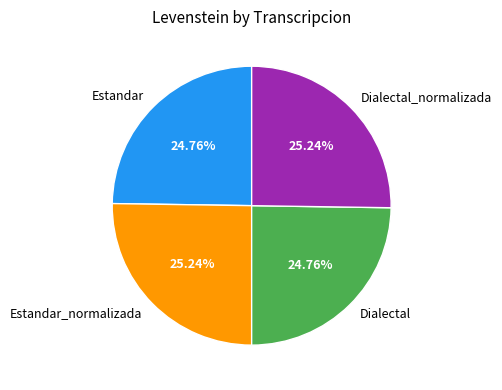

What percentage is the Dialectal slice, to the nearest percent?

25%